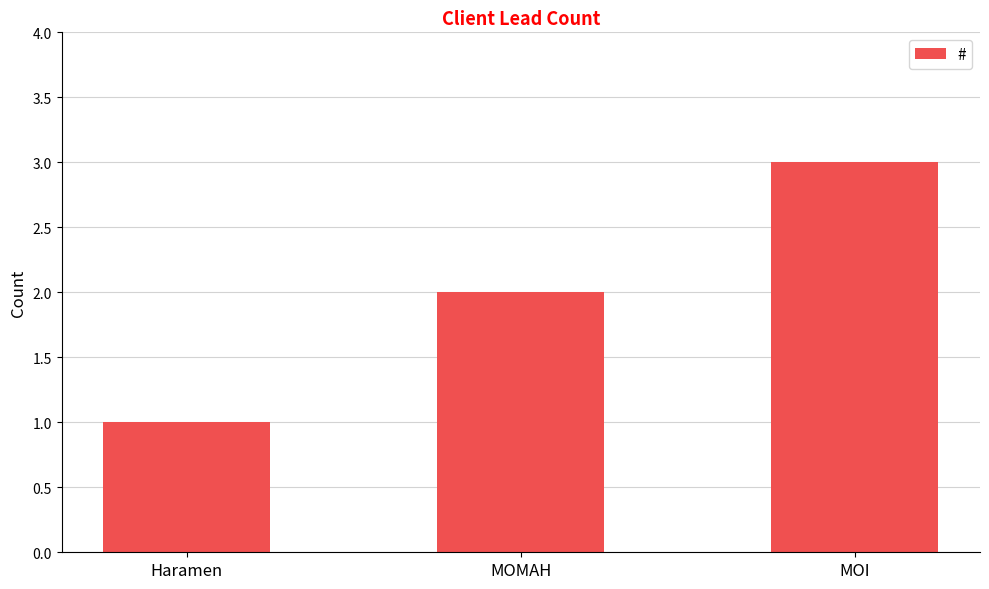

Rank the categories by value from highest to lowest.

MOI, MOMAH, Haramen